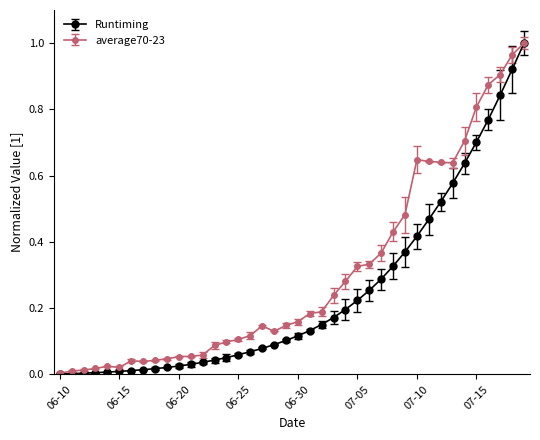

List the series in order of their overall mean, highest first.

average70-23, Runtiming